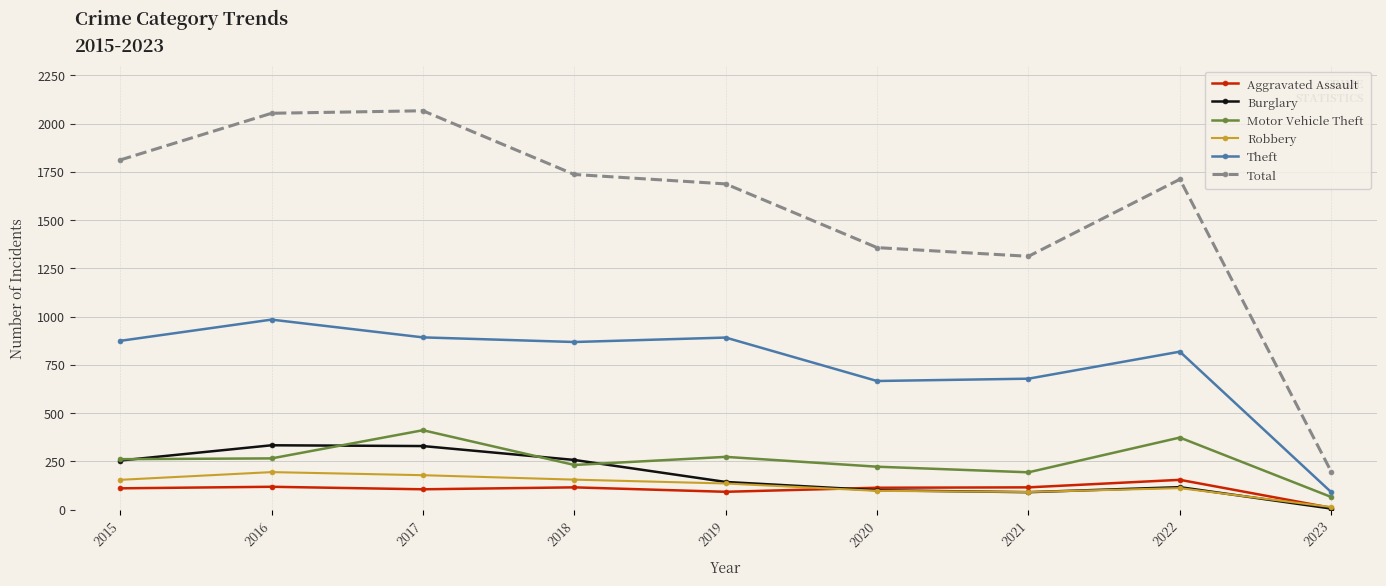

Which series has the largest total across all categories?

Total